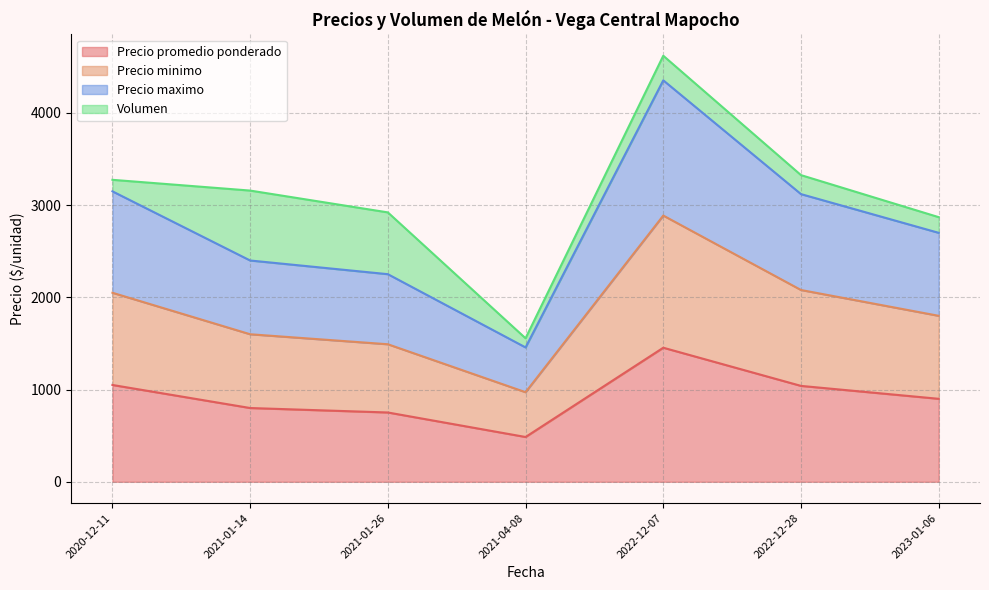

The value of Precio promedio ponderado at 2023-01-06 is 314.5. True or false?

False